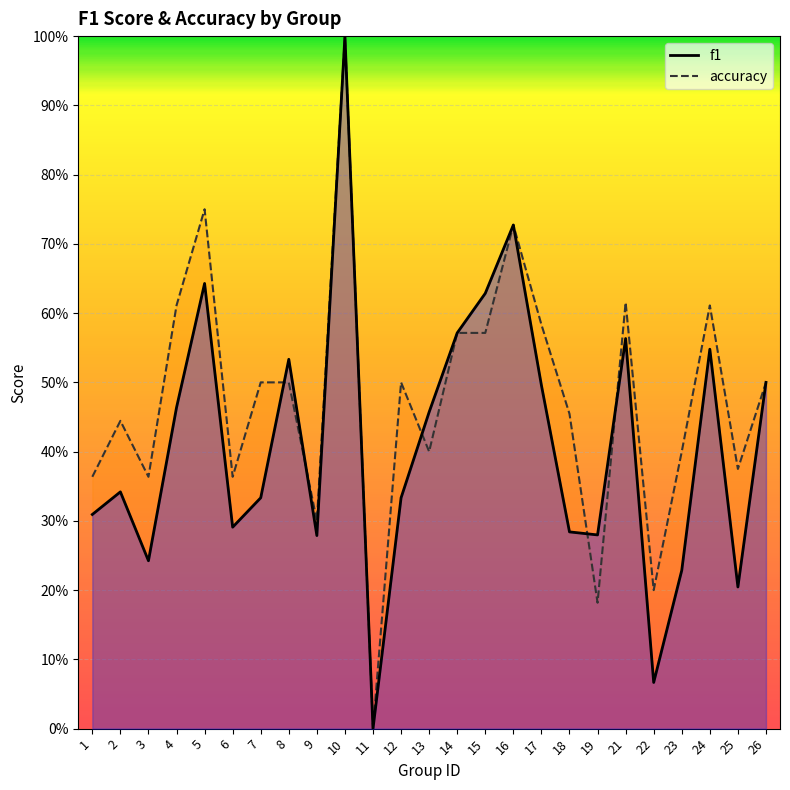

At which category is the sum across all series the highest?

10